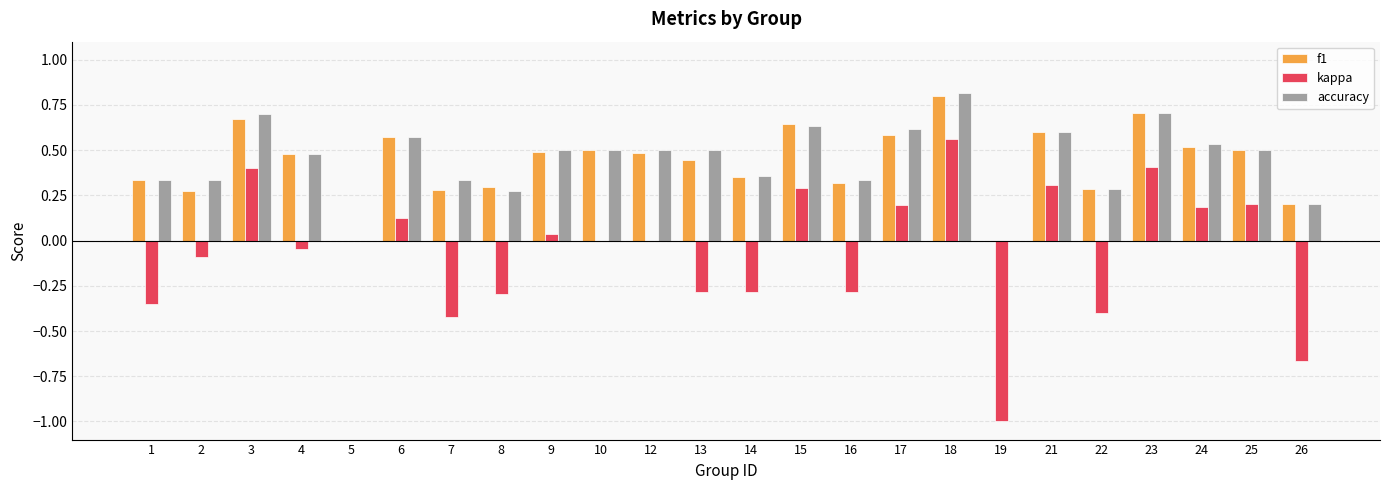

True or false: accuracy has a value of 0.6 at 17.

True